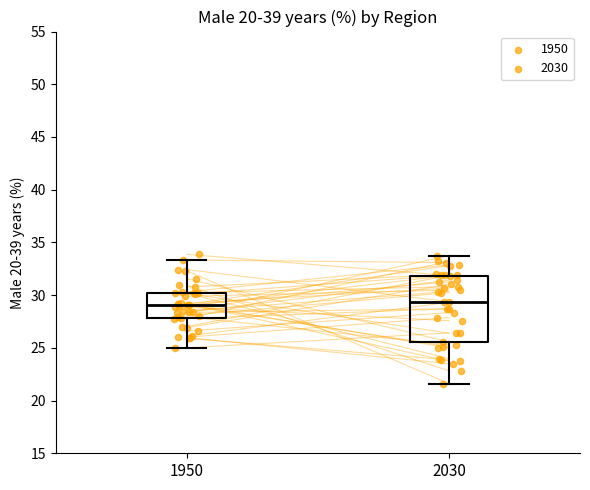

Reading left to right, read every box against the y-axis: the position of its median line, the range the box covers, and the ends of its whiskers. The values are not printed on the chart, so give them approximately, as read against the axis.

1950: median 29.0, box 28.0 to 30.0, whiskers 25.0 to 33.5
2030: median 29.5, box 25.5 to 32.0, whiskers 21.5 to 33.5